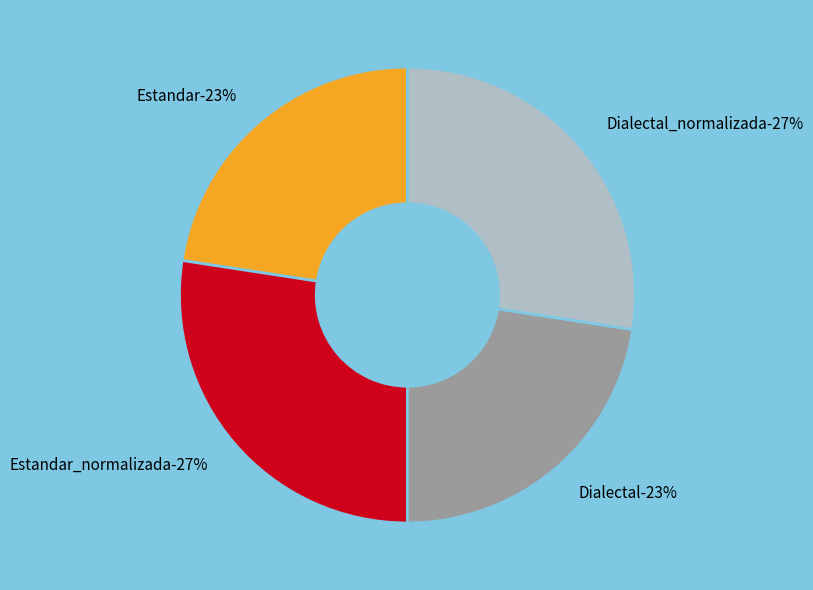

Rank the categories by value from lowest to highest.

Estandar, Dialectal, Estandar_normalizada, Dialectal_normalizada